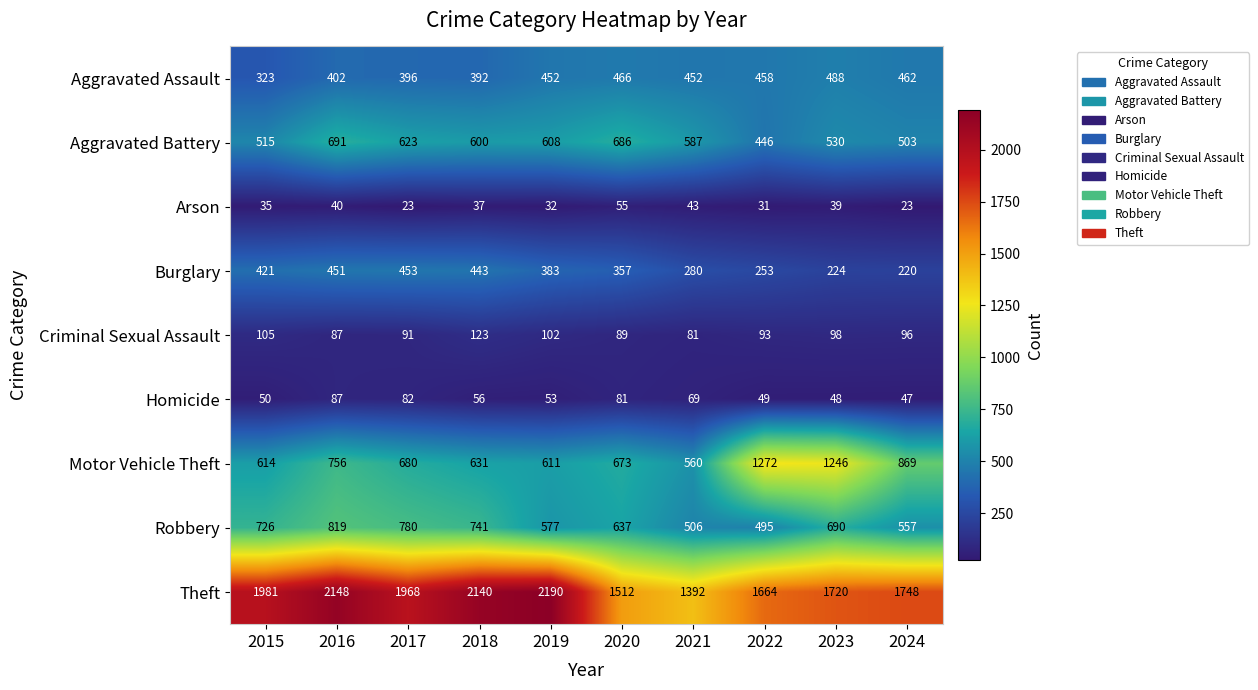

List the labels in order of Theft value, largest first.

2019, 2016, 2018, 2015, 2017, 2024, 2023, 2022, 2020, 2021